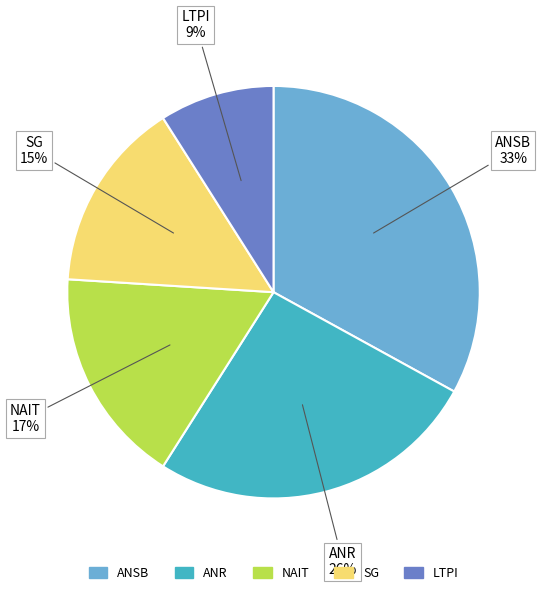

To the nearest percent, what is the difference between the largest and smallest slice percentages?

24%